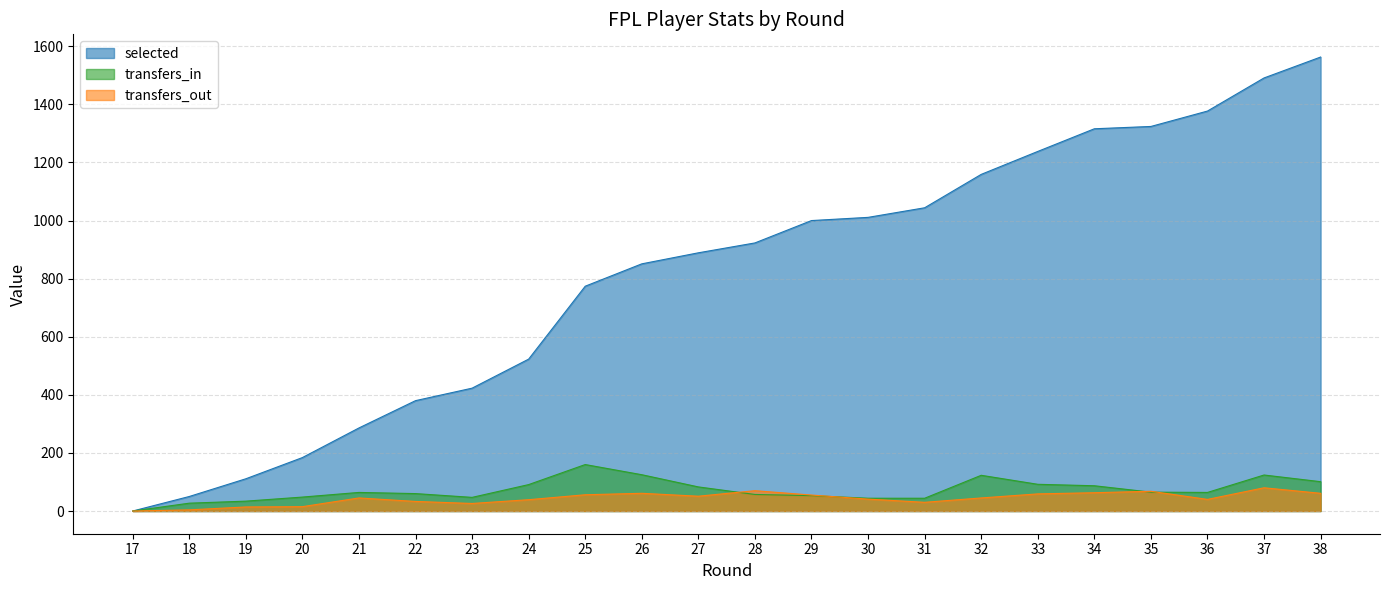

At which label does transfers_in first exceed 64?

24